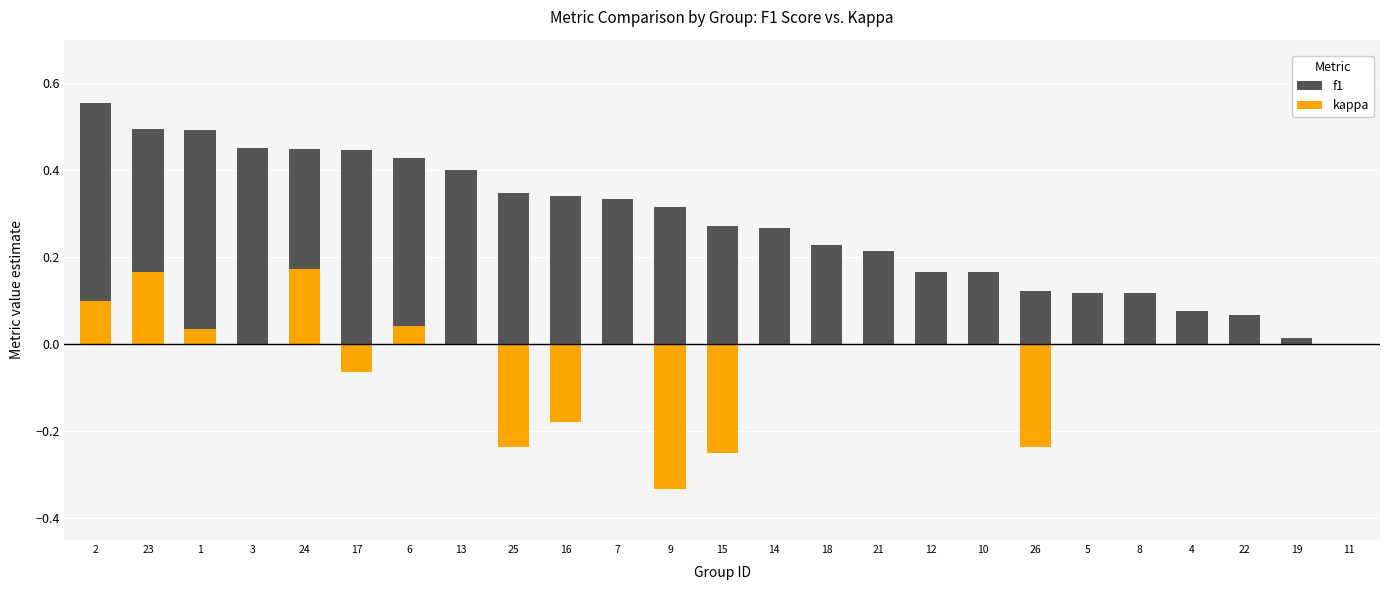

Which category has the highest value in the f1 series?

2